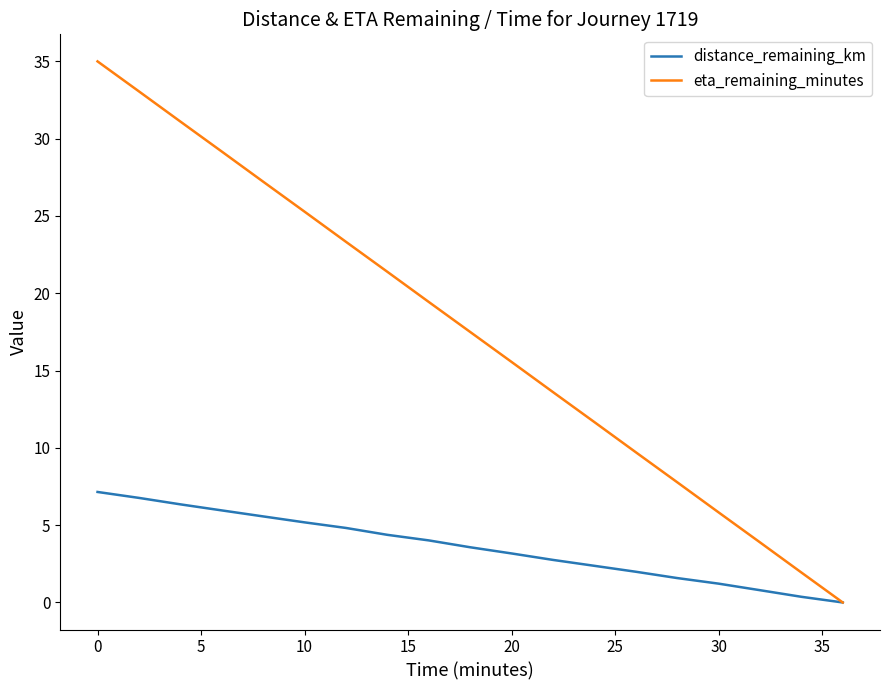

At how many categories does at least one series exceed 14?

11